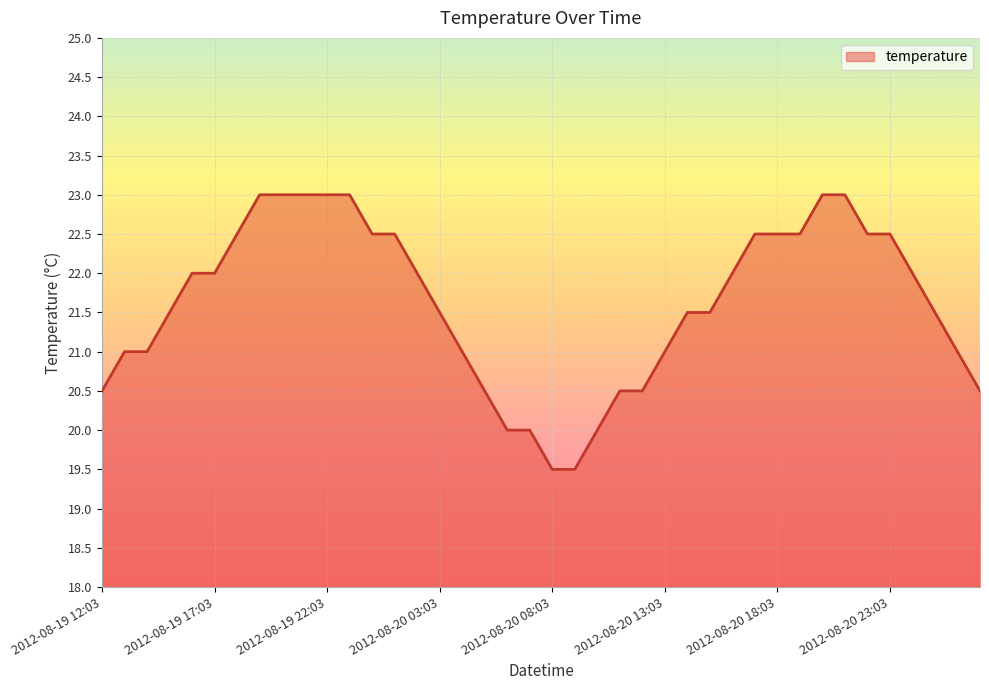

How many lines are shown in the chart?

1